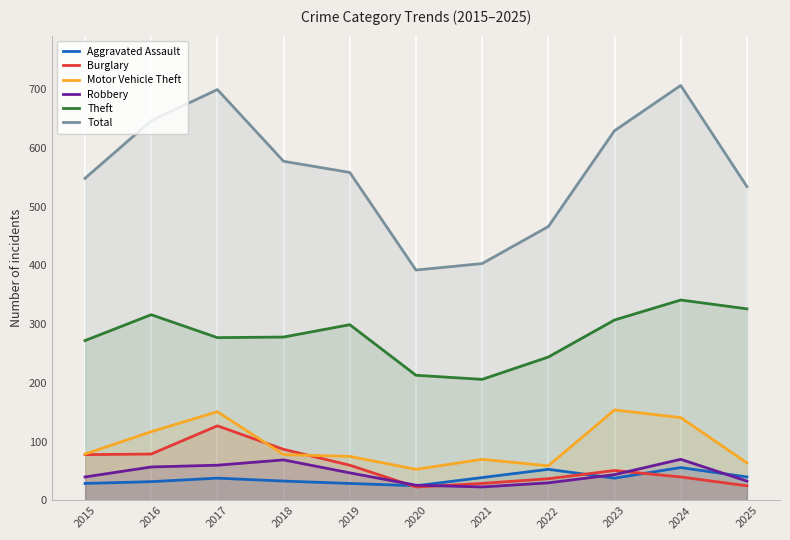

At how many categories does at least one series exceed 414?

9